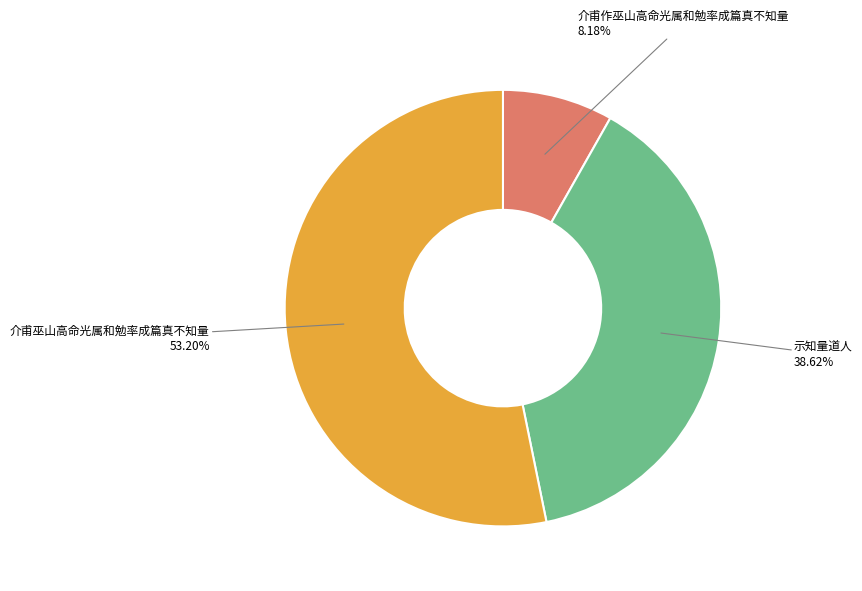

Does any single category account for the majority?

Yes